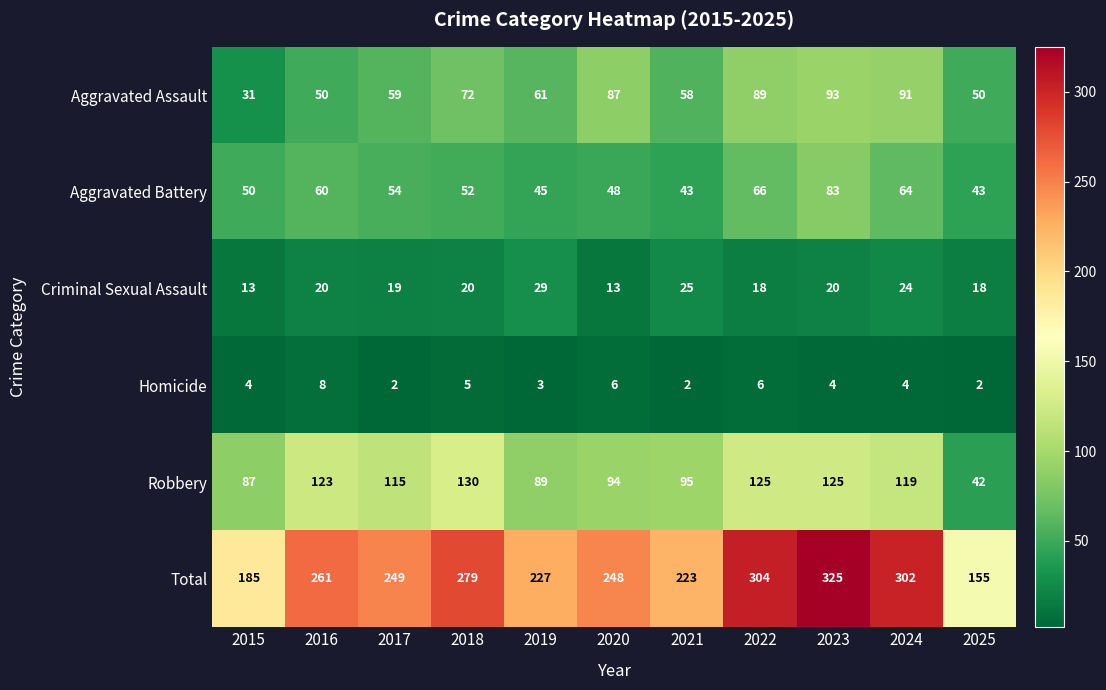

Rank the series by their maximum value, from lowest to highest.

Homicide, Criminal Sexual Assault, Aggravated Battery, Aggravated Assault, Robbery, Total